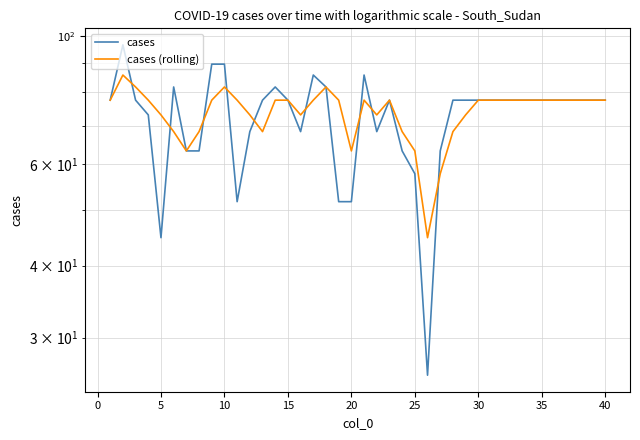

Does the chart display data point markers on the line(s)?

No